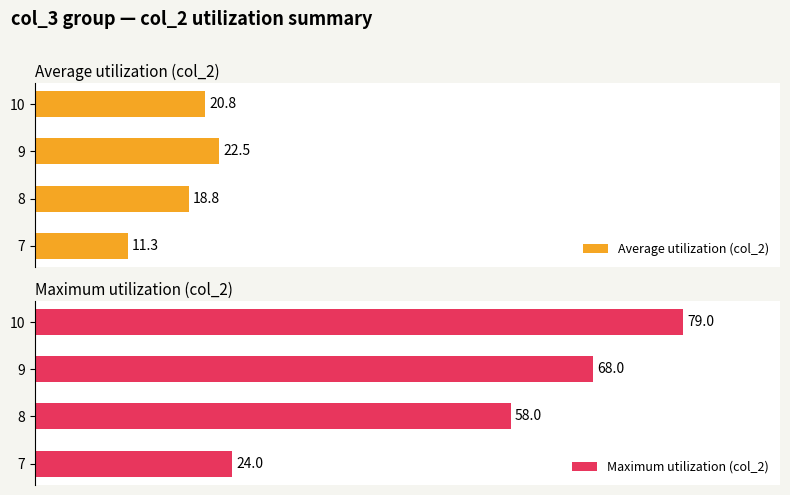

Reading left to right, list all the values displayed in this chart.

Average utilization (col_2): 11.3	18.8	22.5	20.8
Maximum utilization (col_2): 24.0	58.0	68.0	79.0